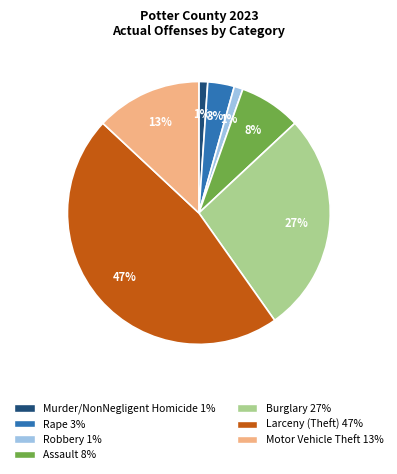

To the nearest percent, what is the average slice percentage?

14%